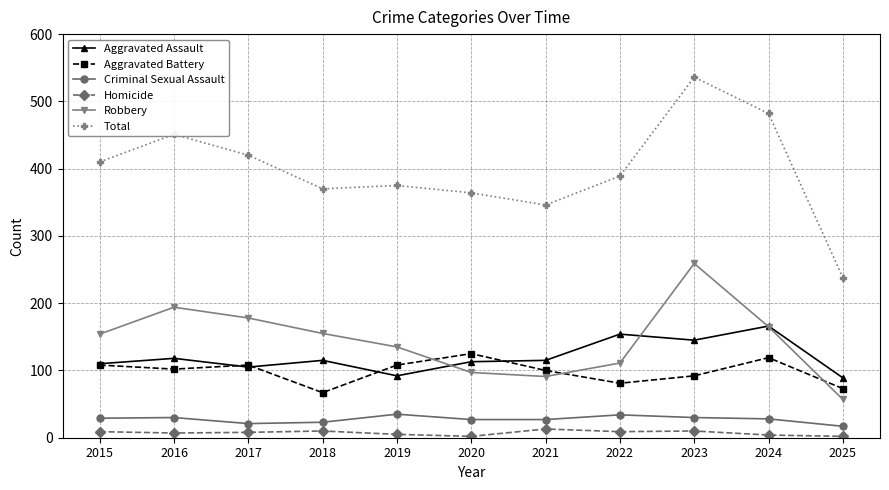

True or false: Aggravated Assault has more than 2 interior local peaks.

True